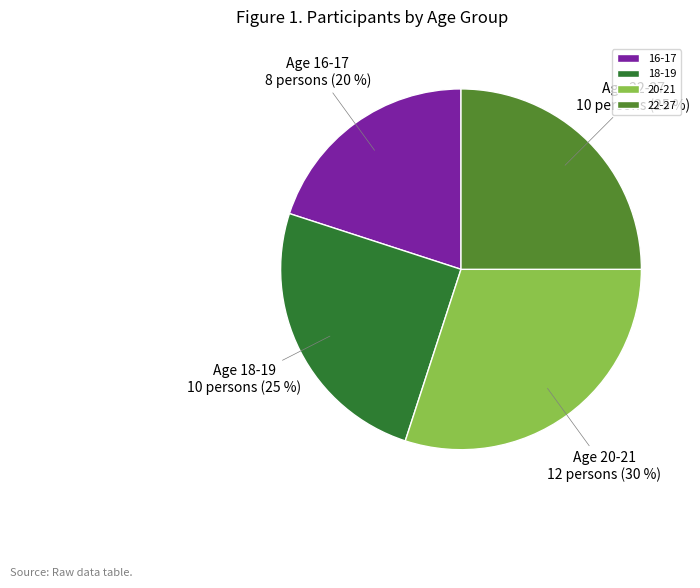

To the nearest percent, what is the combined percentage of 16-17 and 22-27?

45%